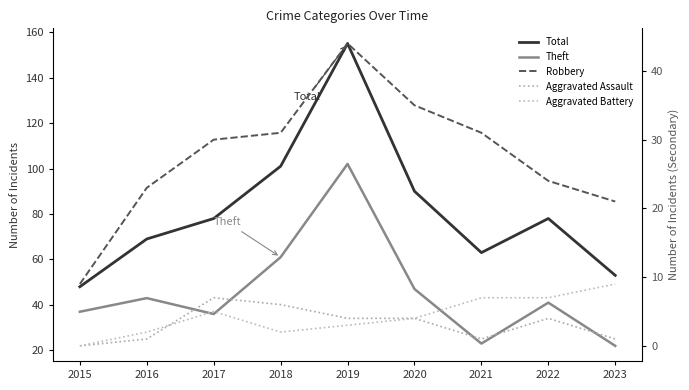

Count the number of categories in the chart.

9